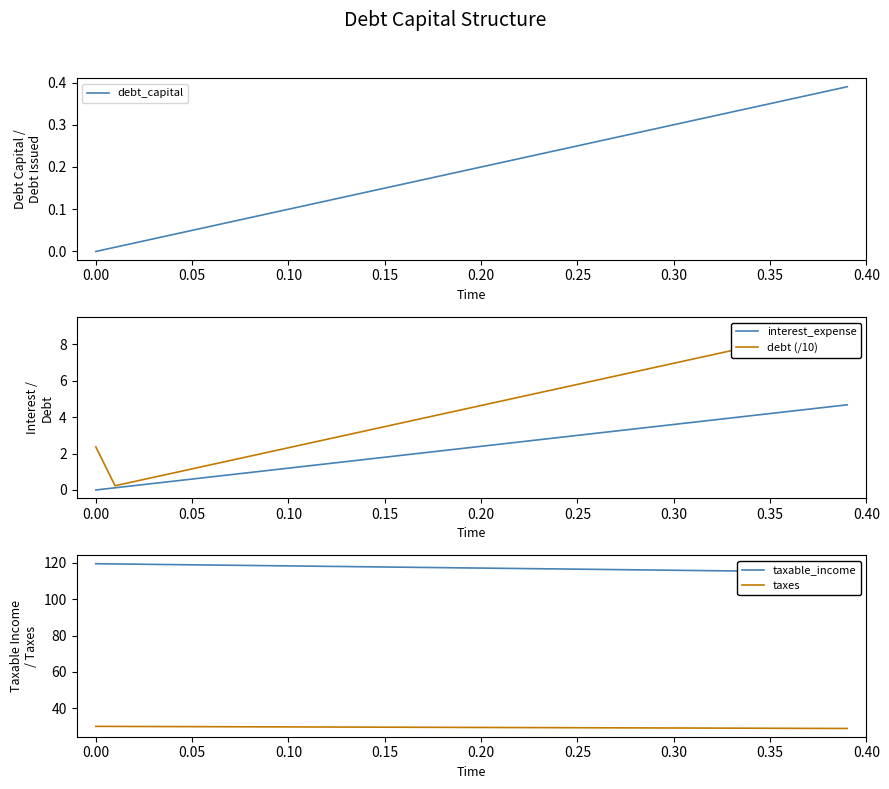

Reading left to right, extract all data points from this chart.

debt_capital: 0.0	0.0	0.0	0.0	0.0	0.1	0.1	0.1	0.1	0.1	0.1	0.1	0.1	0.1	0.1	0.1	0.2	0.2	0.2	0.2	0.2	0.2	0.2	0.2	0.2	0.2	0.3	0.3	0.3	0.3	0.3	0.3	0.3	0.3	0.3	0.3	0.4	0.4	0.4	0.4
interest_expense: 0.0	0.1	0.2	0.4	0.5	0.6	0.7	0.8	1.0	1.1	1.2	1.3	1.4	1.6	1.7	1.8	1.9	2.0	2.2	2.3	2.4	2.5	2.6	2.8	2.9	3.0	3.1	3.2	3.4	3.5	3.6	3.7	3.8	4.0	4.1	4.2	4.3	4.4	4.6	4.7
debt (/10): 2.4	0.2	0.5	0.7	0.9	1.2	1.4	1.6	1.9	2.1	2.3	2.6	2.8	3.0	3.2	3.5	3.7	3.9	4.2	4.4	4.6	4.9	5.1	5.3	5.6	5.8	6.0	6.3	6.5	6.7	7.0	7.2	7.4	7.7	7.9	8.1	8.4	8.6	8.8	9.1
taxable_income: 119.6	119.5	119.3	119.2	119.1	119.0	118.9	118.7	118.6	118.5	118.4	118.3	118.1	118.0	117.9	117.8	117.7	117.5	117.4	117.3	117.2	117.1	116.9	116.8	116.7	116.6	116.5	116.3	116.2	116.1	116.0	115.9	115.7	115.6	115.5	115.4	115.3	115.1	115.0	114.9
taxes: 29.9	29.9	29.8	29.8	29.8	29.7	29.7	29.7	29.7	29.6	29.6	29.6	29.5	29.5	29.5	29.4	29.4	29.4	29.4	29.3	29.3	29.3	29.2	29.2	29.2	29.1	29.1	29.1	29.1	29.0	29.0	29.0	28.9	28.9	28.9	28.8	28.8	28.8	28.8	28.7